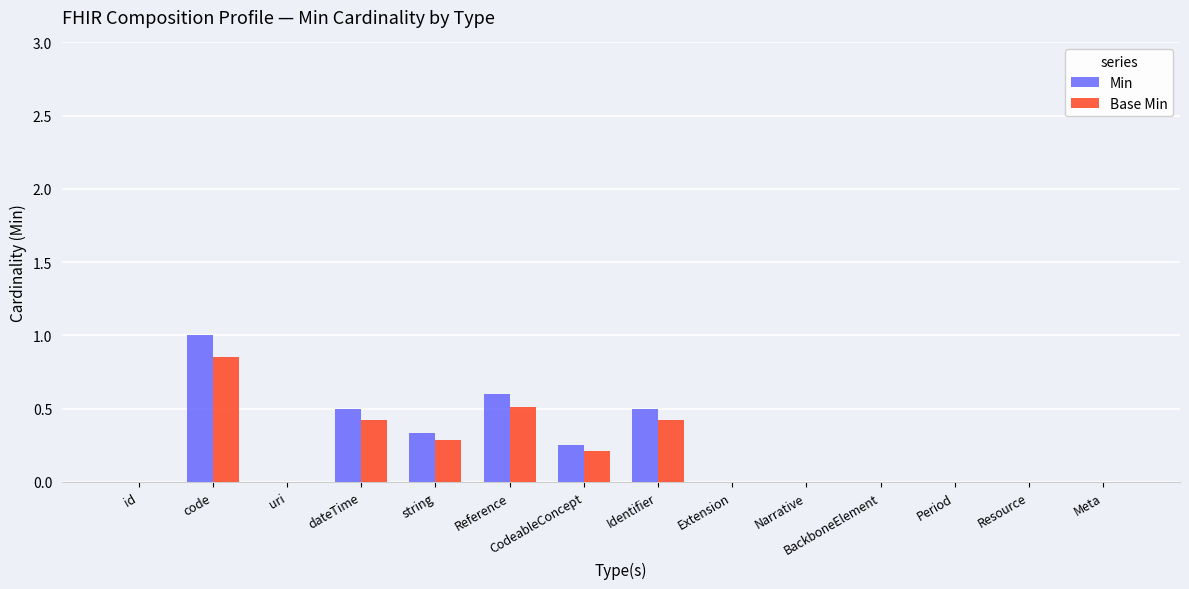

At which category is the sum across all series the highest?

code